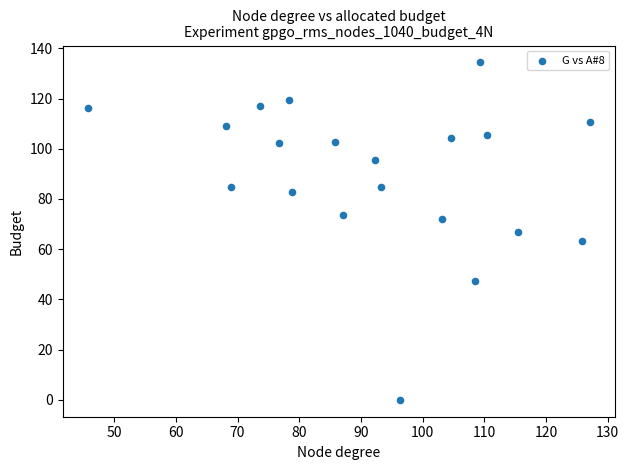

What is the range of X values (max minus min)?

81.4